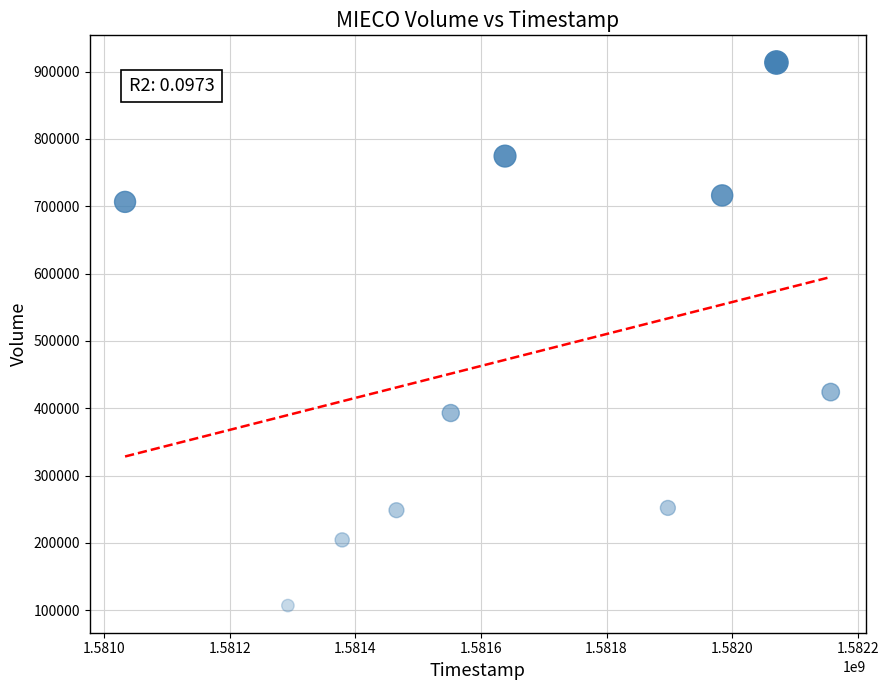

What is the average X value?

1581647040